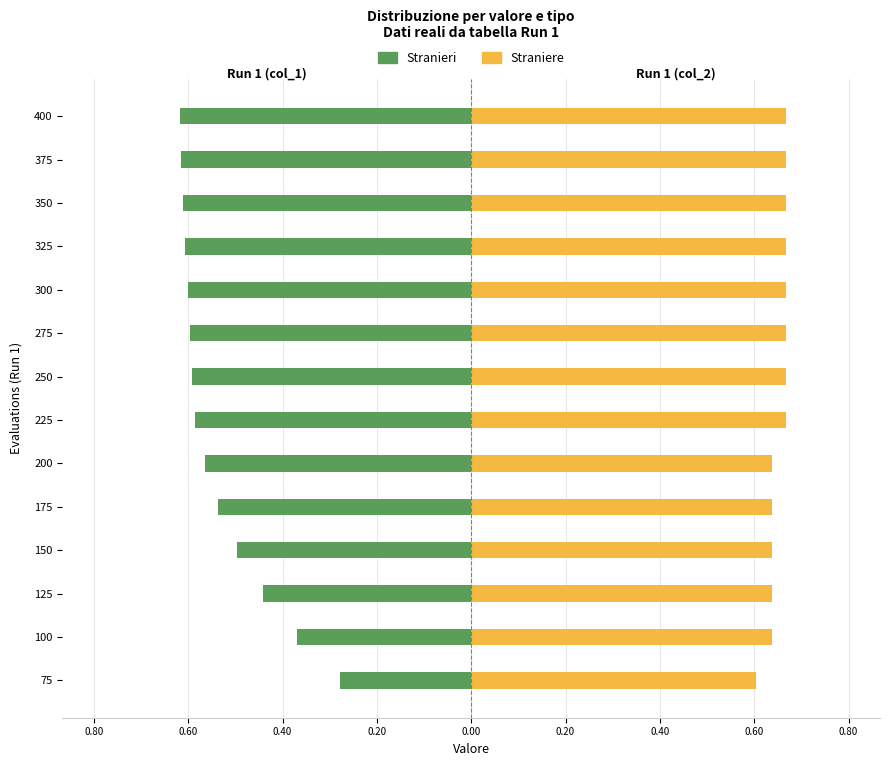

What is the maximum value shown in the chart?

0.7